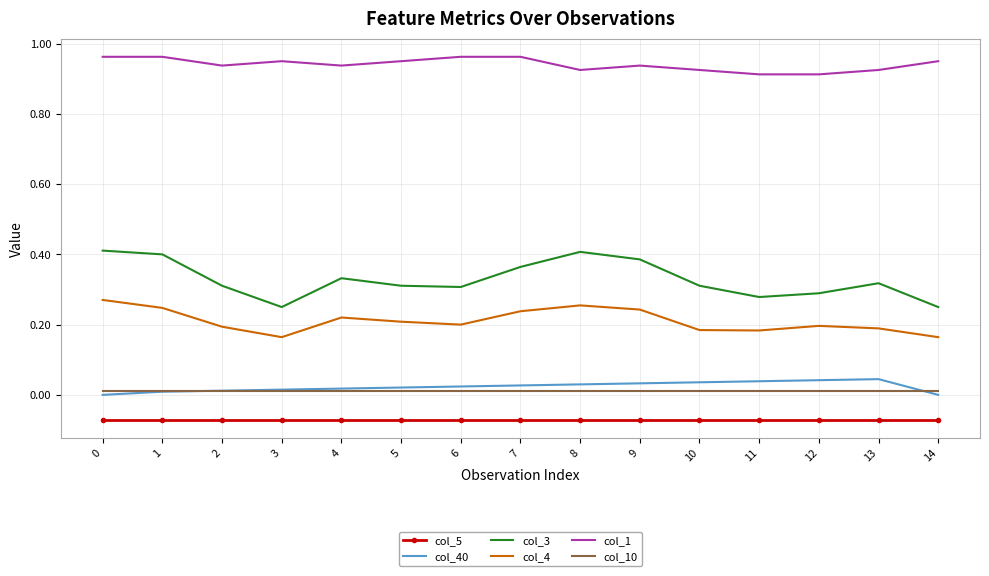

Which series has the widest spread of values?

col_3